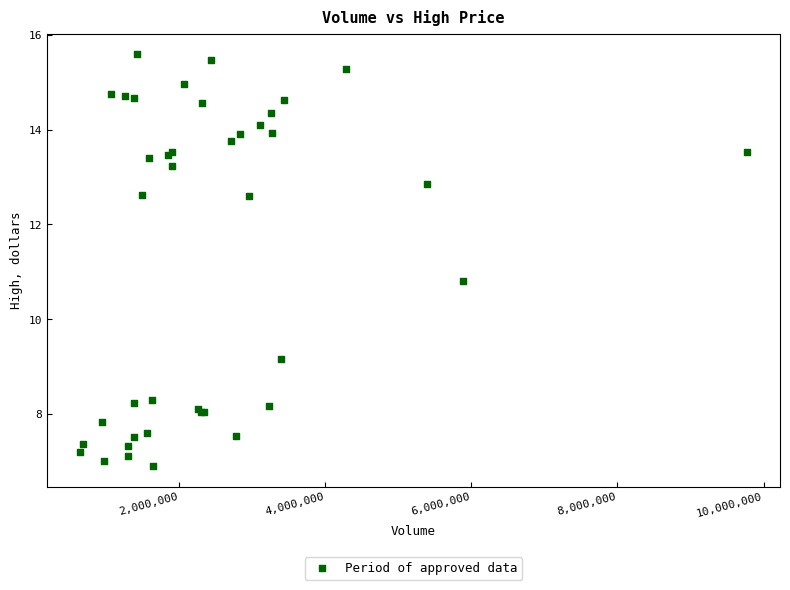

What Y value in the scatter plot is closest to 11?

10.8